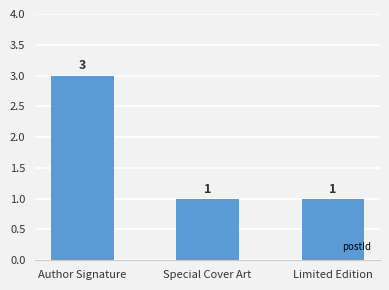

What is the minimum value shown in the chart?

1